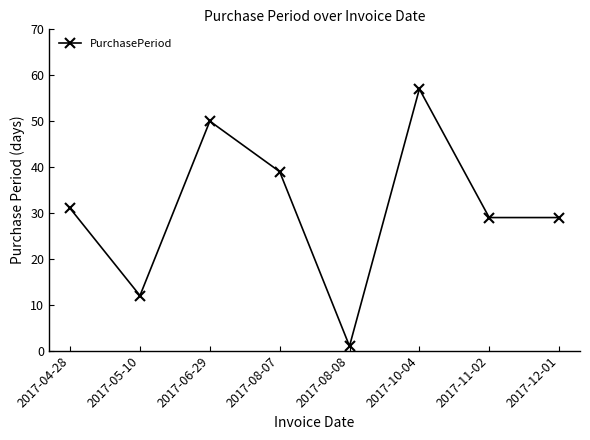

What is the greatest value displayed?

57